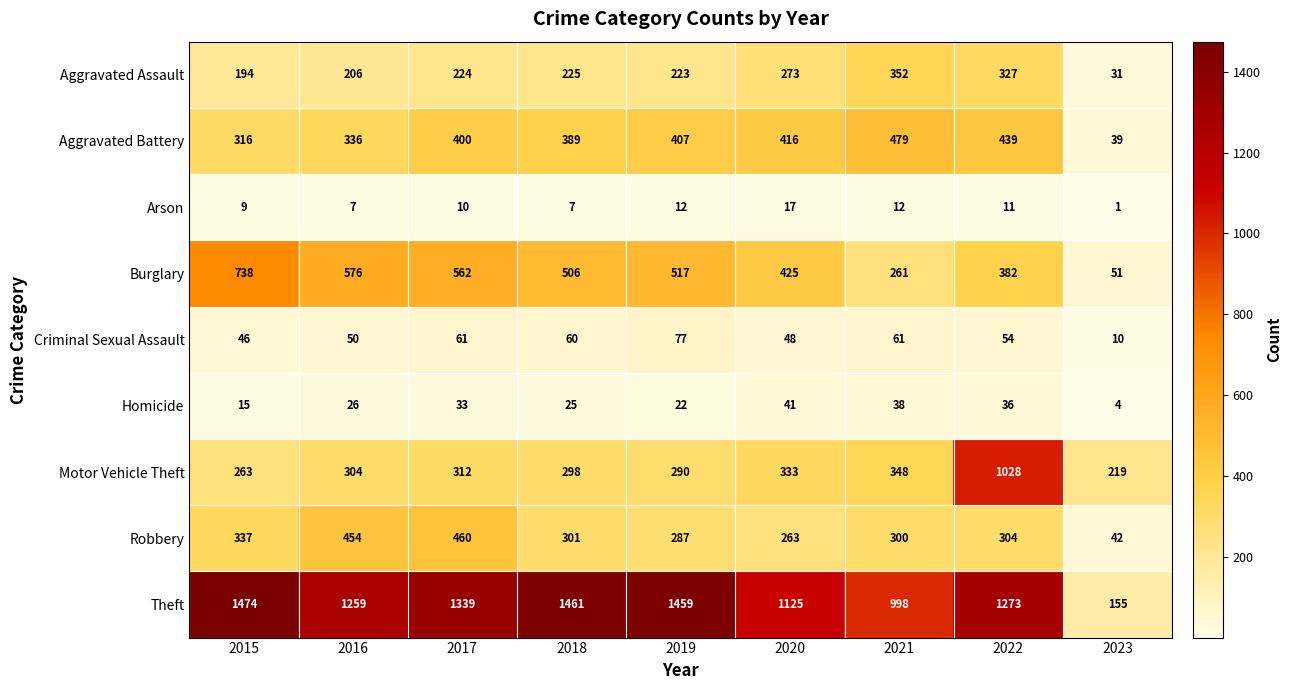

The Aggravated Assault series shows 327 at 2022. True or false?

True